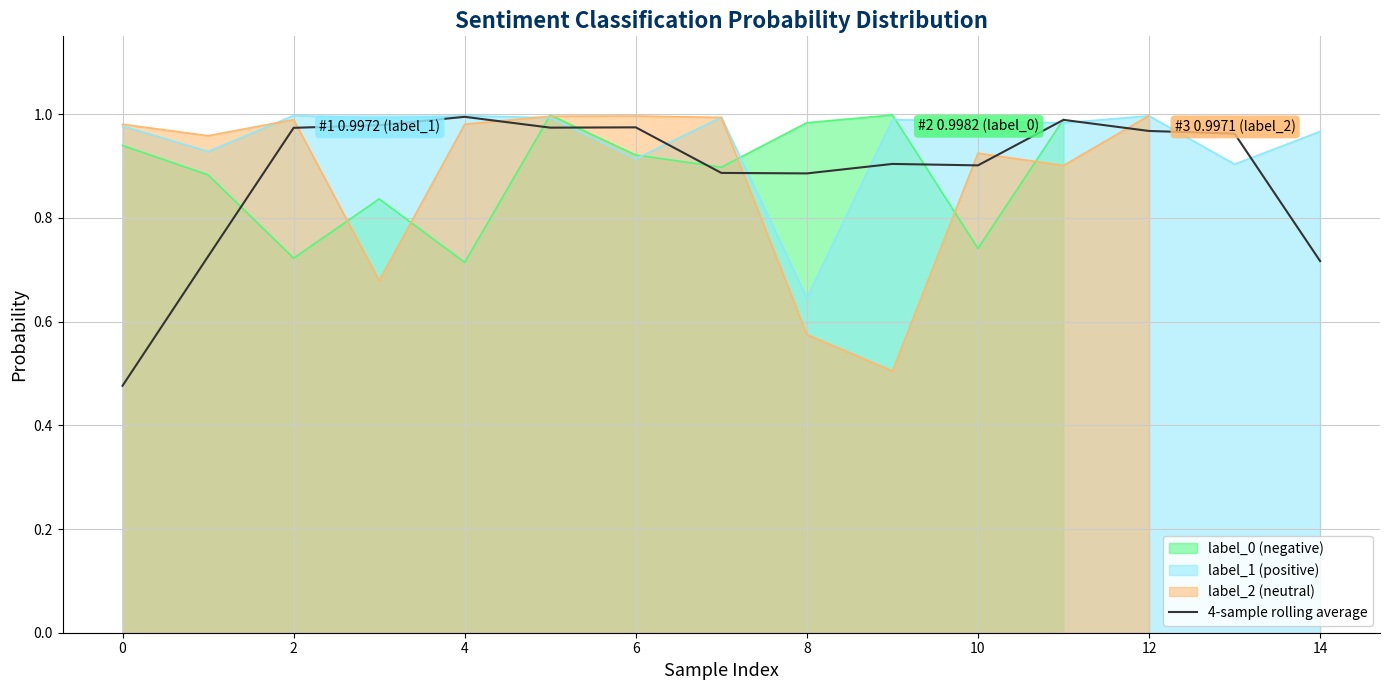

The value of 4-sample rolling average at 14 is 0.2. True or false?

False